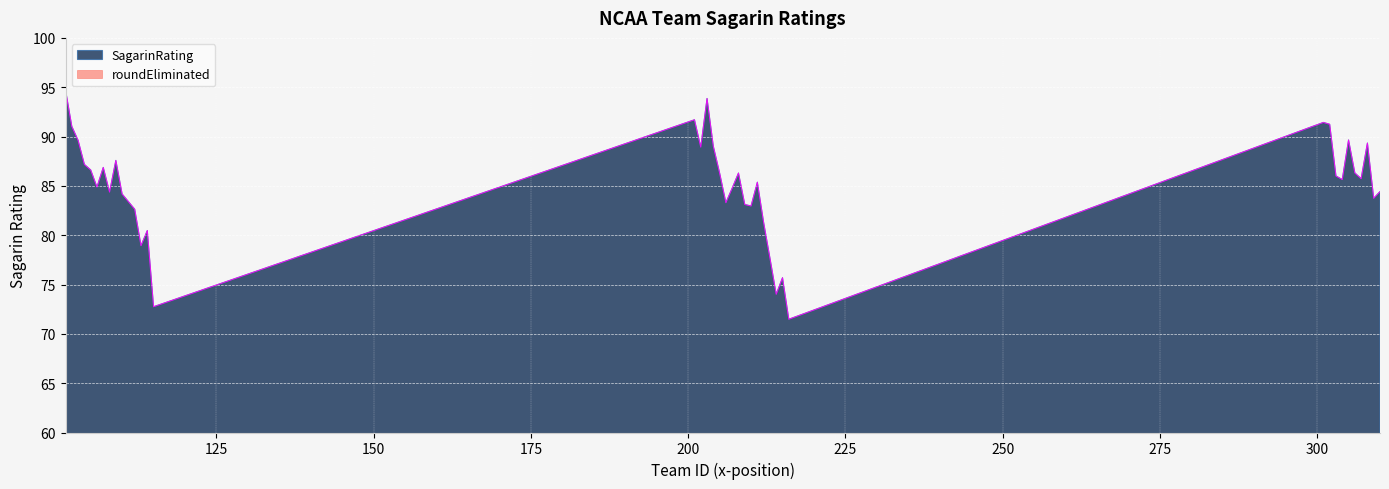

What is the label of the 1st point from the right?

Iowa State